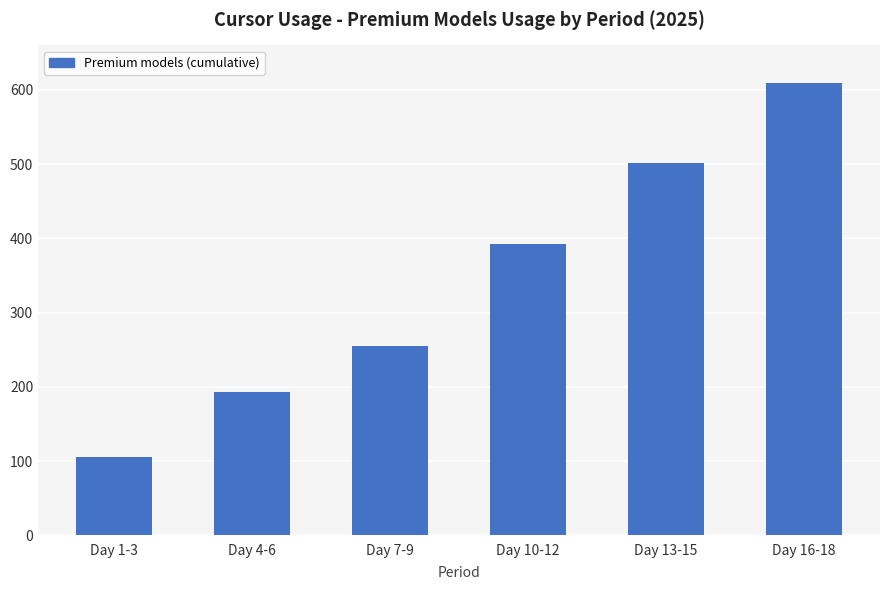

Between Day 1-3 and Day 13-15, which is larger?

Day 13-15